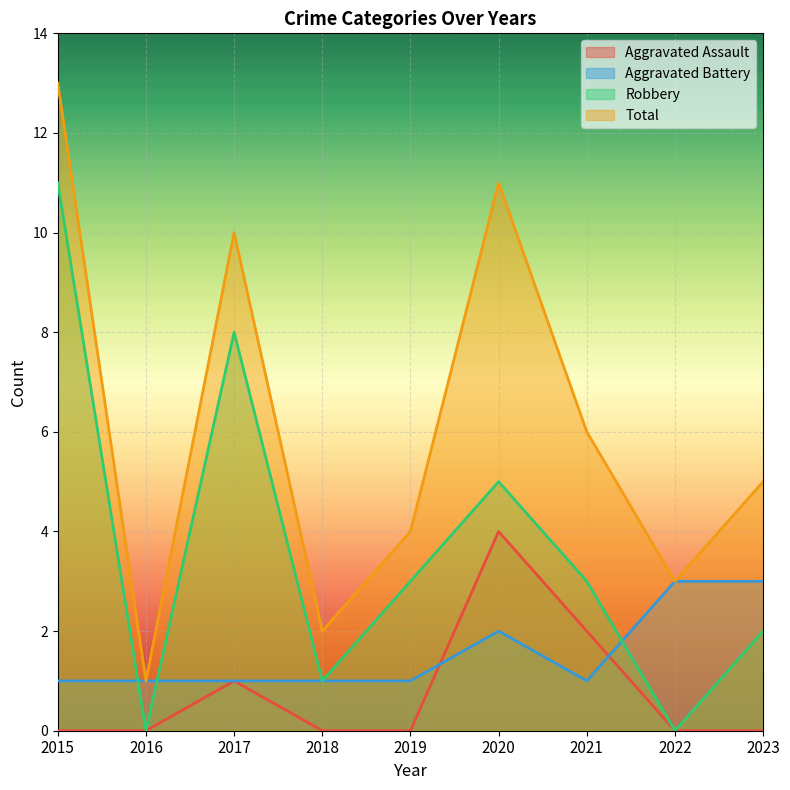

How many values in the Robbery series are below 3?

4